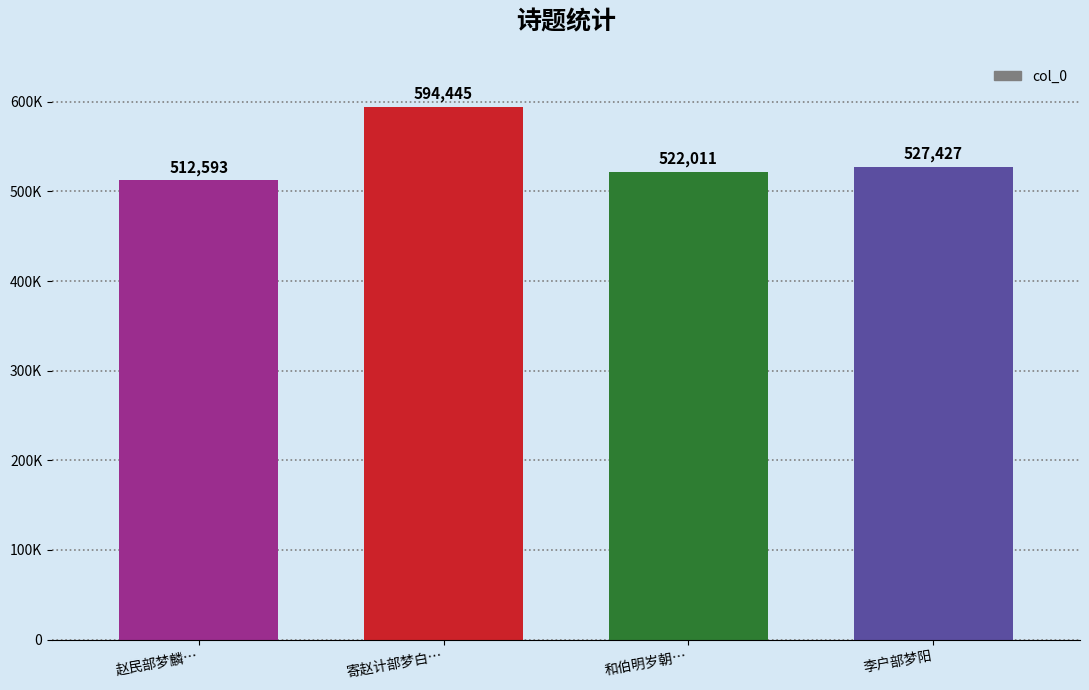

Reading left to right, transcribe all the data shown in this chart.

512593	594445	522011	527427